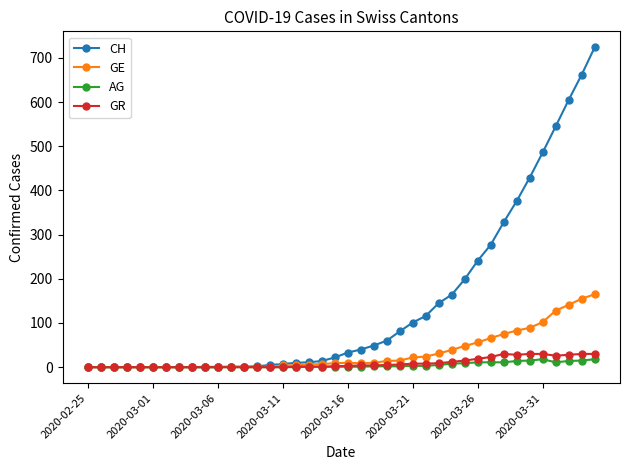

True or false: GR has more than 0 points higher than both neighbors.

True